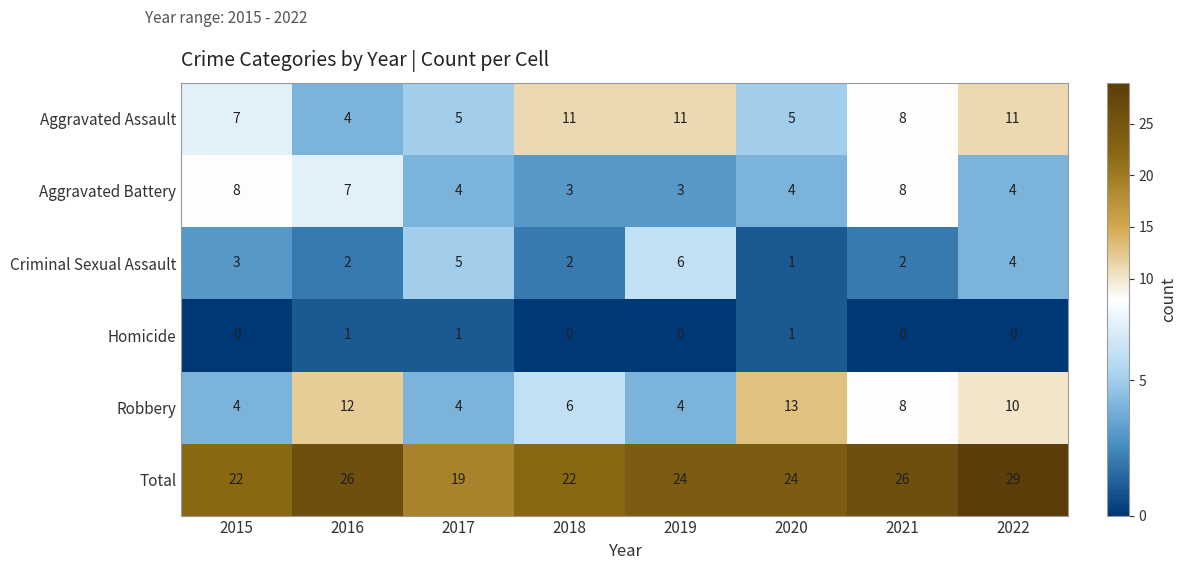

Is the value of Total at 2022 greater than the value of Robbery at 2019?

Yes